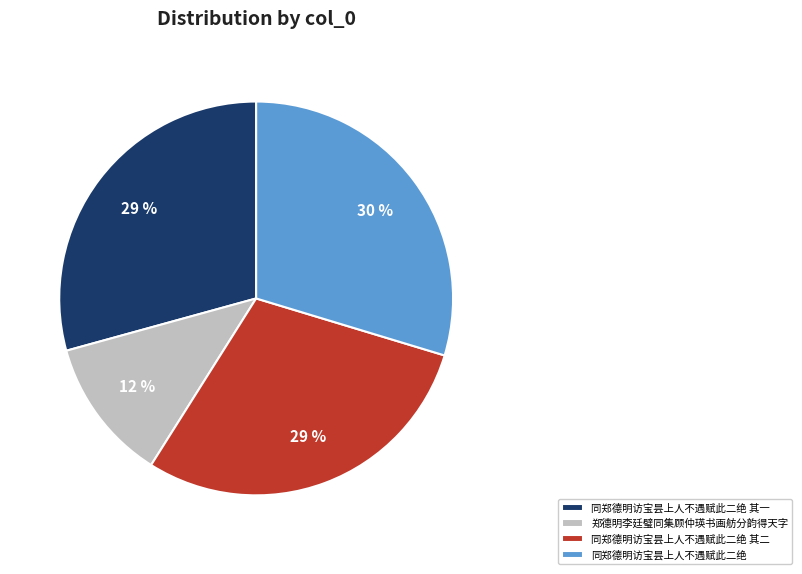

Approximately how many times larger is the value at 同郑德明访宝昙上人不遇赋此二绝 compared to 郑德明李廷璧同集顾仲瑛书画舫分韵得天字?

2.5